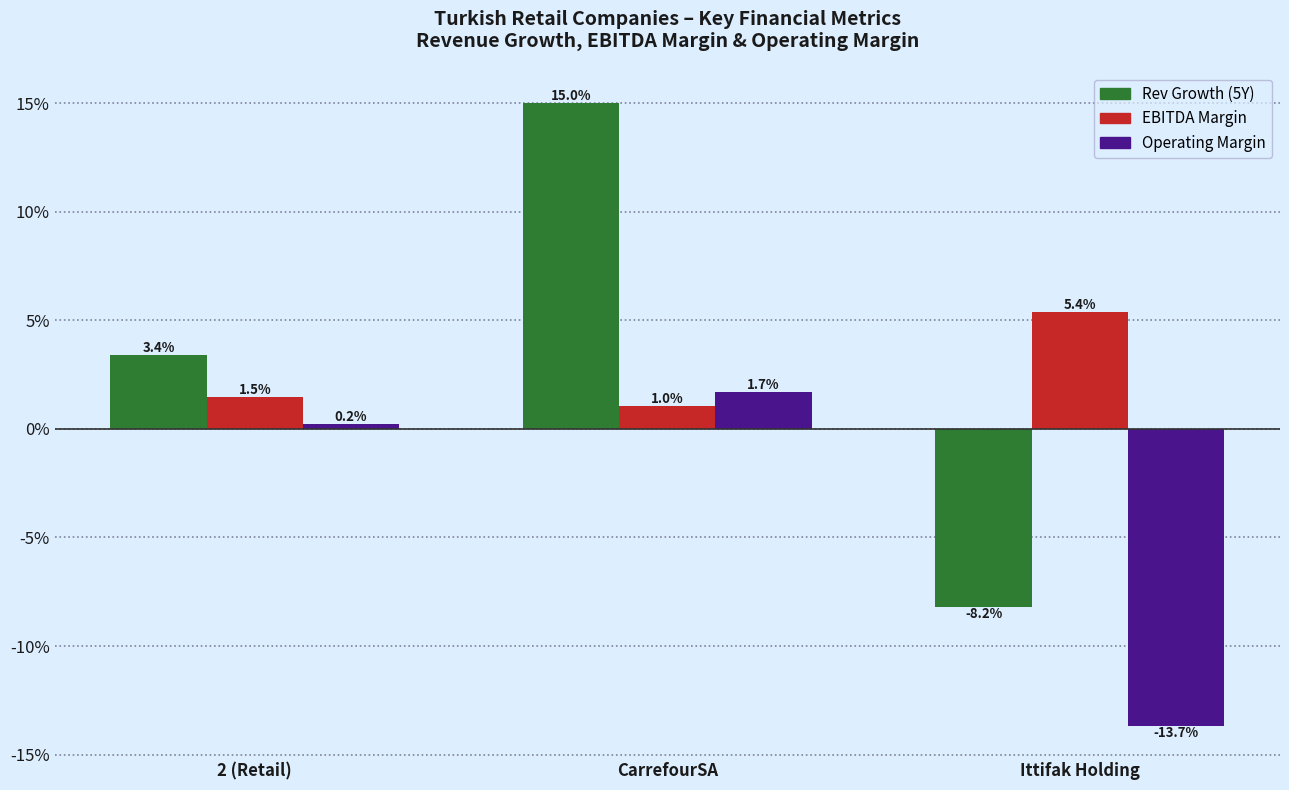

Reading right to left, extract all data points from this chart.

Rev Growth (5Y): Ittifak Holding=-0.1	CarrefourSA=0.1	2 (Retail)=0.0
EBITDA Margin: Ittifak Holding=0.1	CarrefourSA=0.0	2 (Retail)=0.0
Operating Margin: Ittifak Holding=-0.1	CarrefourSA=0.0	2 (Retail)=0.0